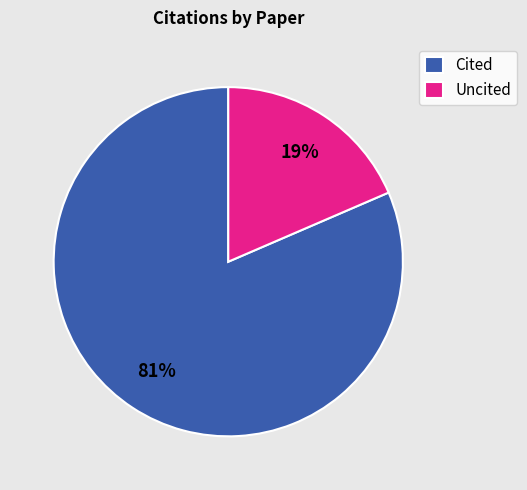

Which category accounts for the majority?

Cited